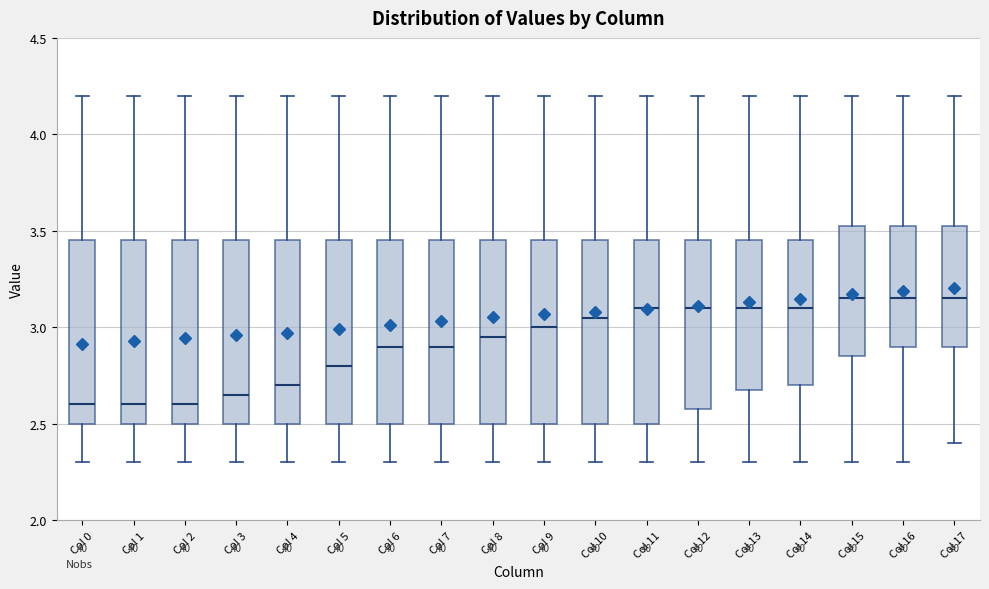

Where is the lower edge of the box for Col 0 on the y-axis? The values are not printed on the chart, so give them approximately, as read against the axis.

2.50